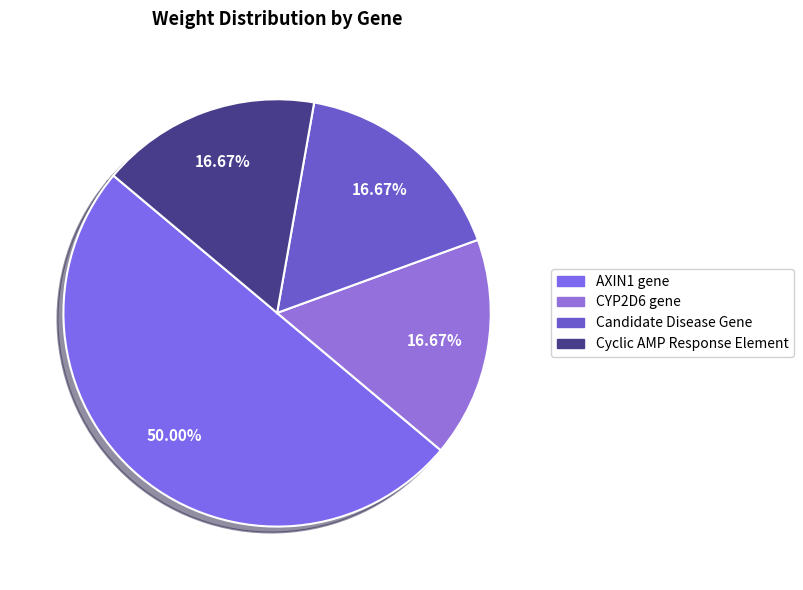

Rank the categories by value from lowest to highest.

CYP2D6 gene, Candidate Disease Gene, Cyclic AMP Response Element, AXIN1 gene